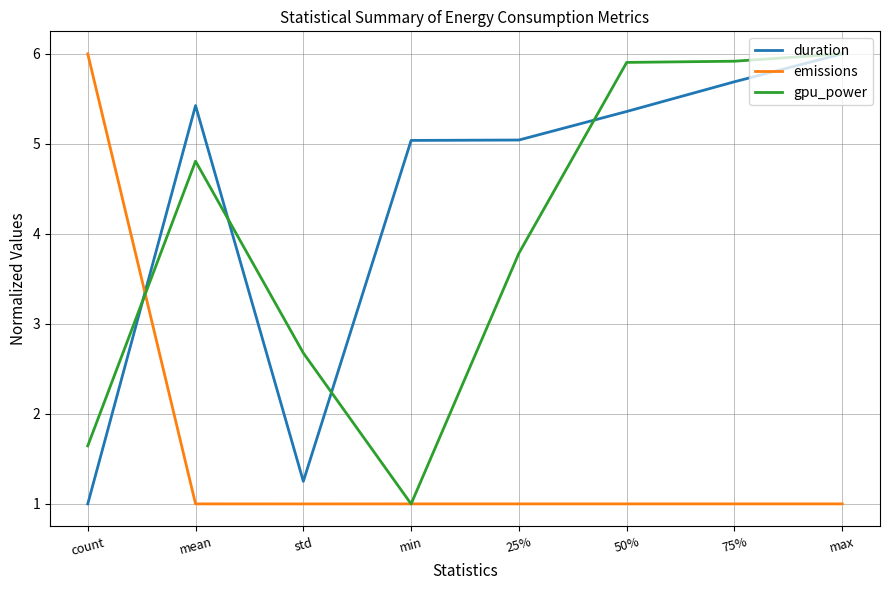

True or false: gpu_power has a value of 8.5 at max.

False